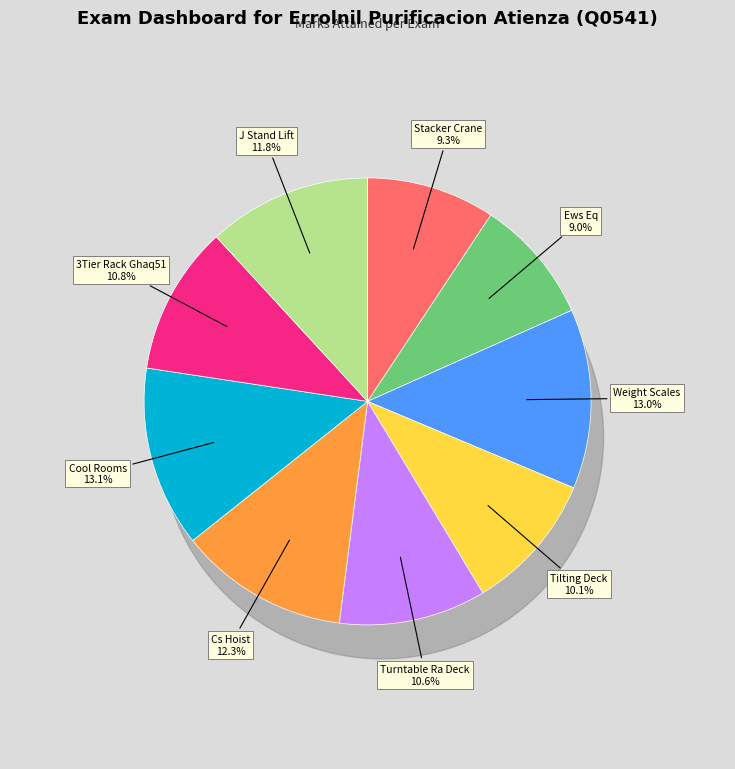

Does Weight Scales account for over 50% of the chart?

No